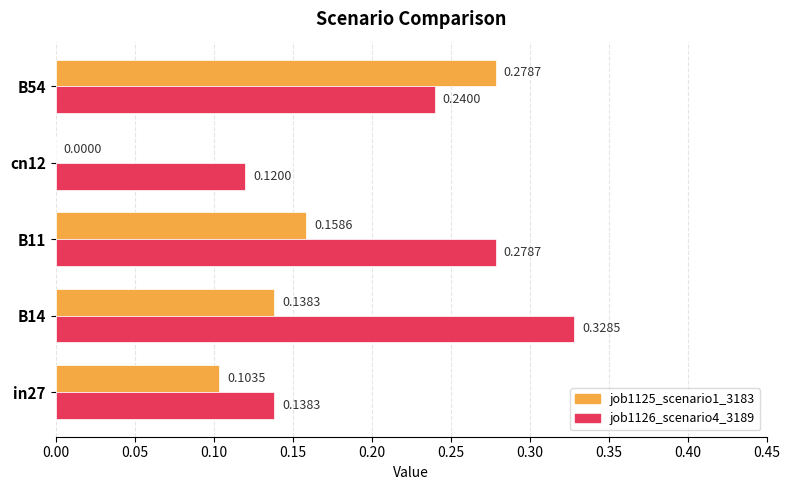

Which series changed the most between in27 and B11?

job1126_scenario4_3189